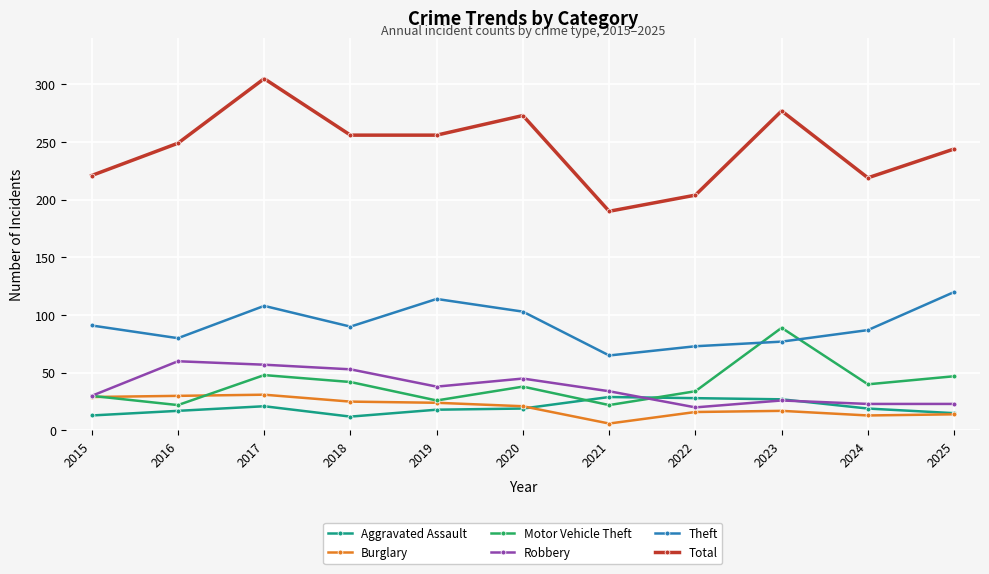

At which category is the sum across all series the highest?

2017